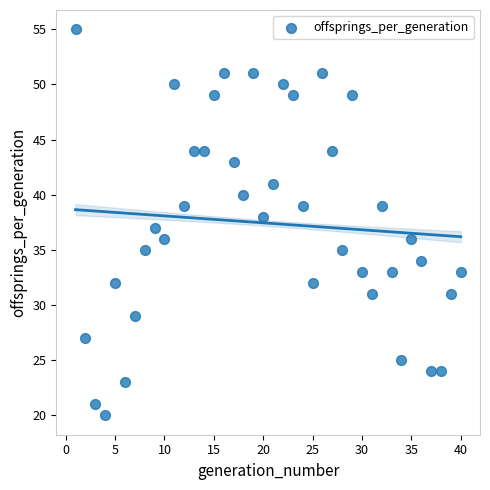

What is the range of Y values (max minus min)?

35